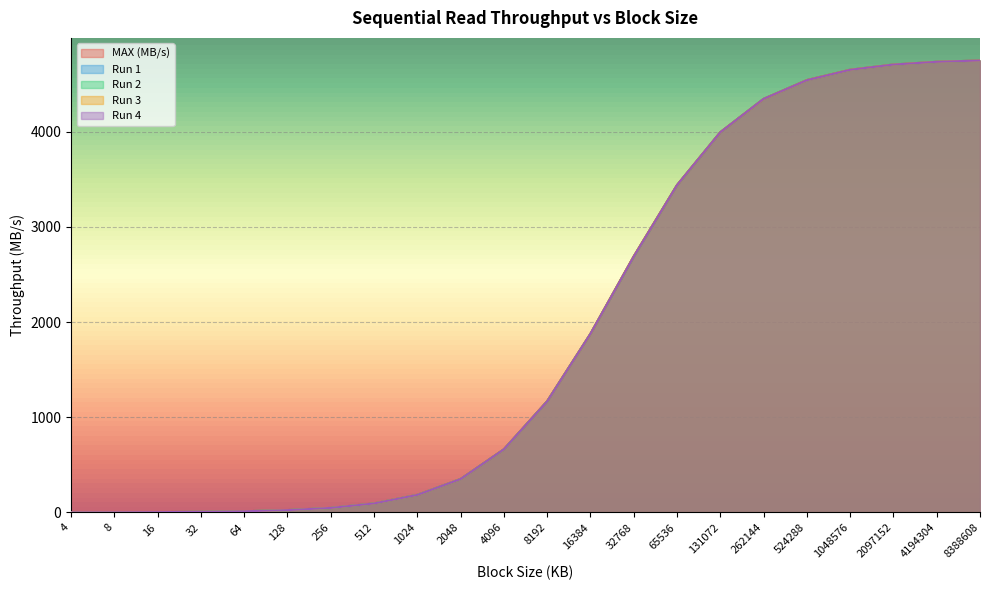

What is the total value across all series at 64?

59.8